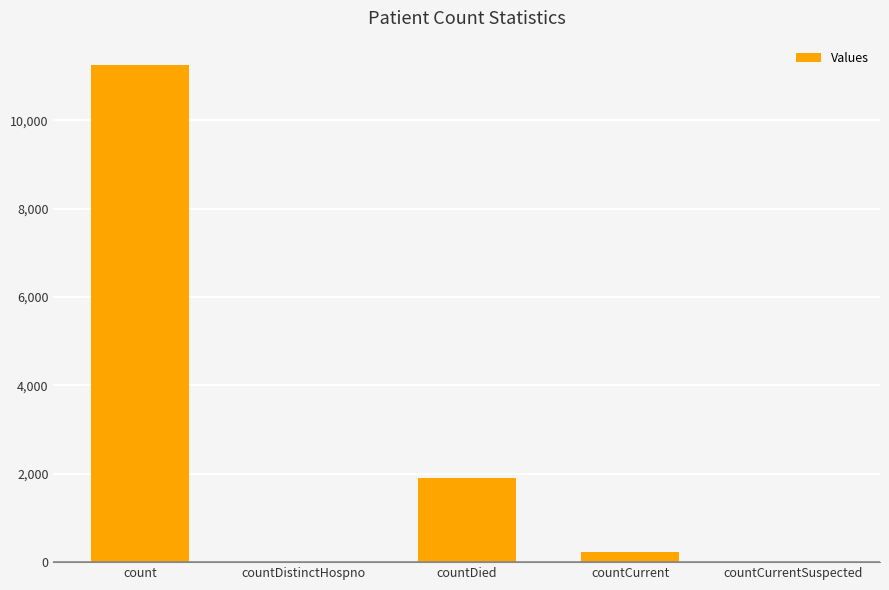

What is the difference between the values at countDistinctHospno and countCurrent?

237